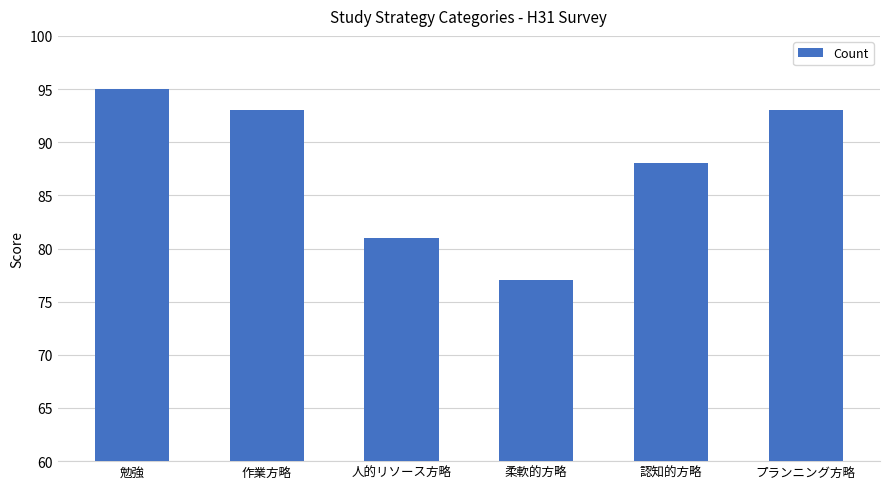

What is the label of the 4th bar from the left?

柔軟的方略